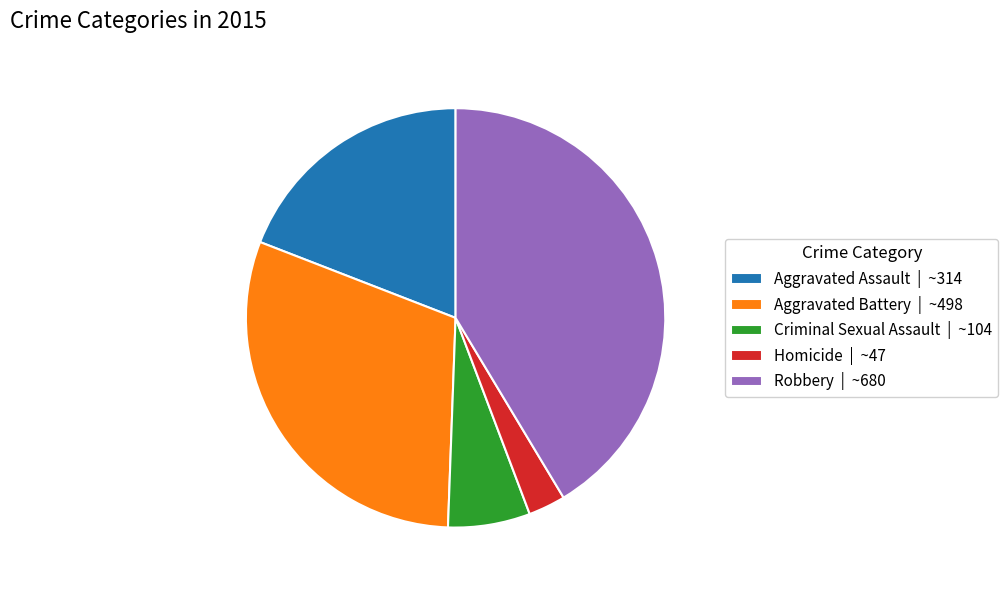

Rank the categories by value from lowest to highest.

Homicide, Criminal Sexual Assault, Aggravated Assault, Aggravated Battery, Robbery